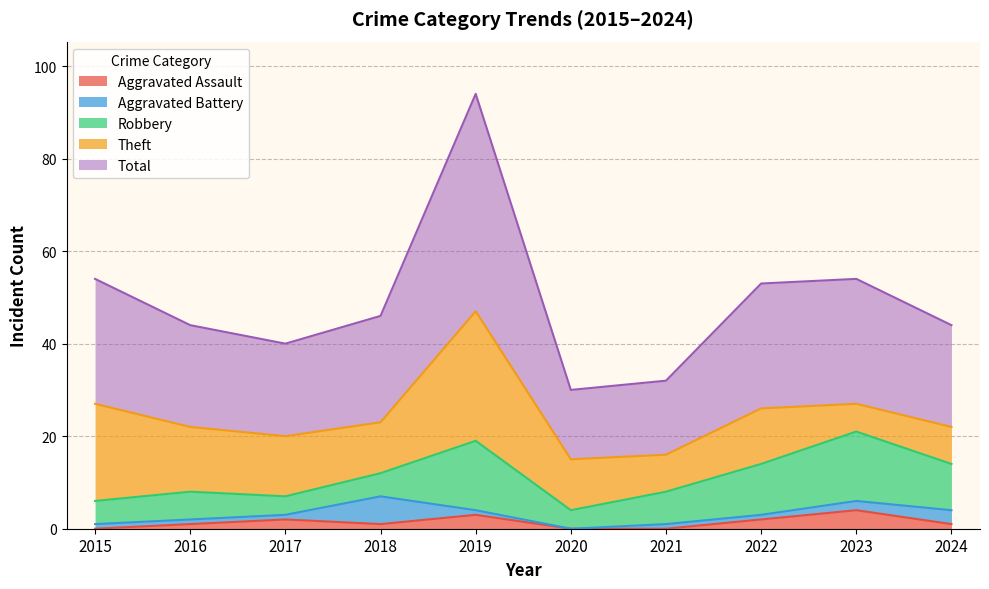

True or false: Robbery and Aggravated Assault cross at least once.

False